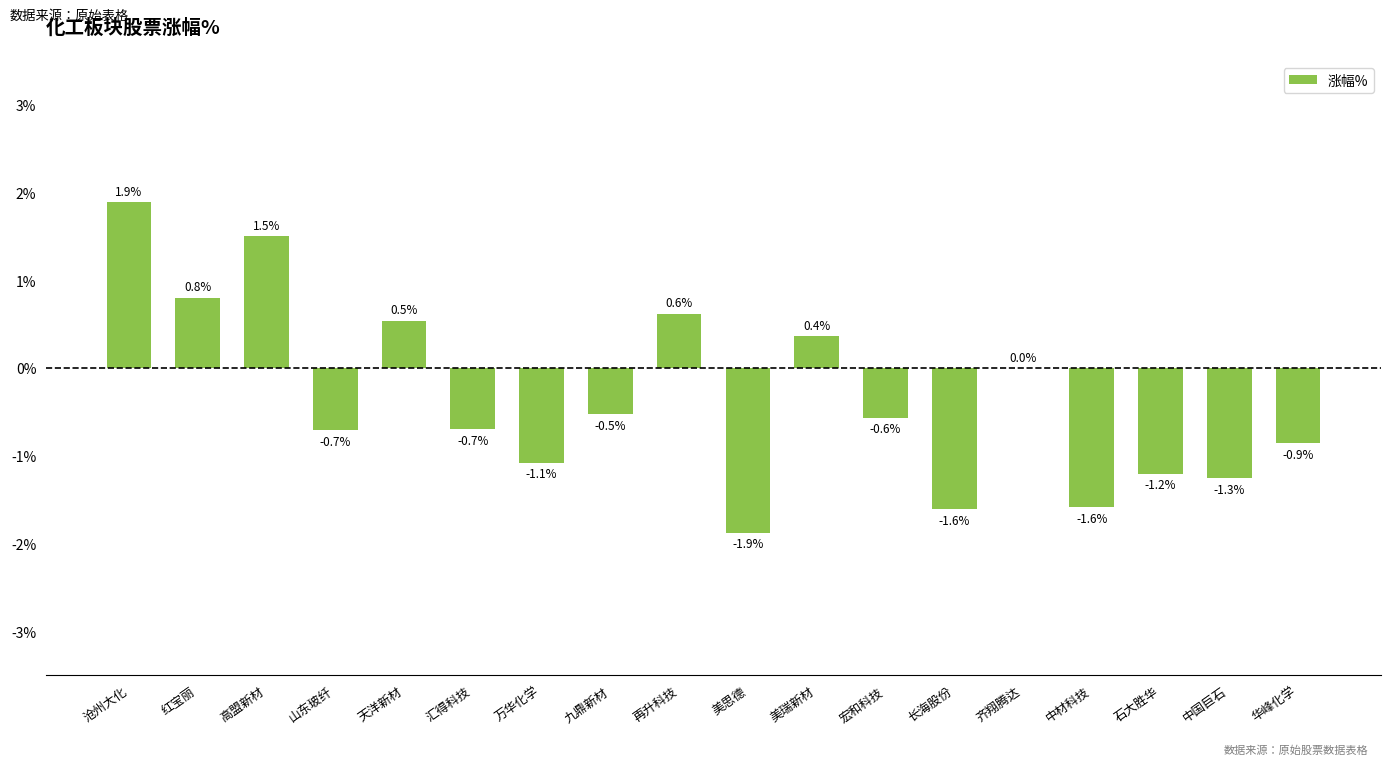

Are the bars horizontal?

No